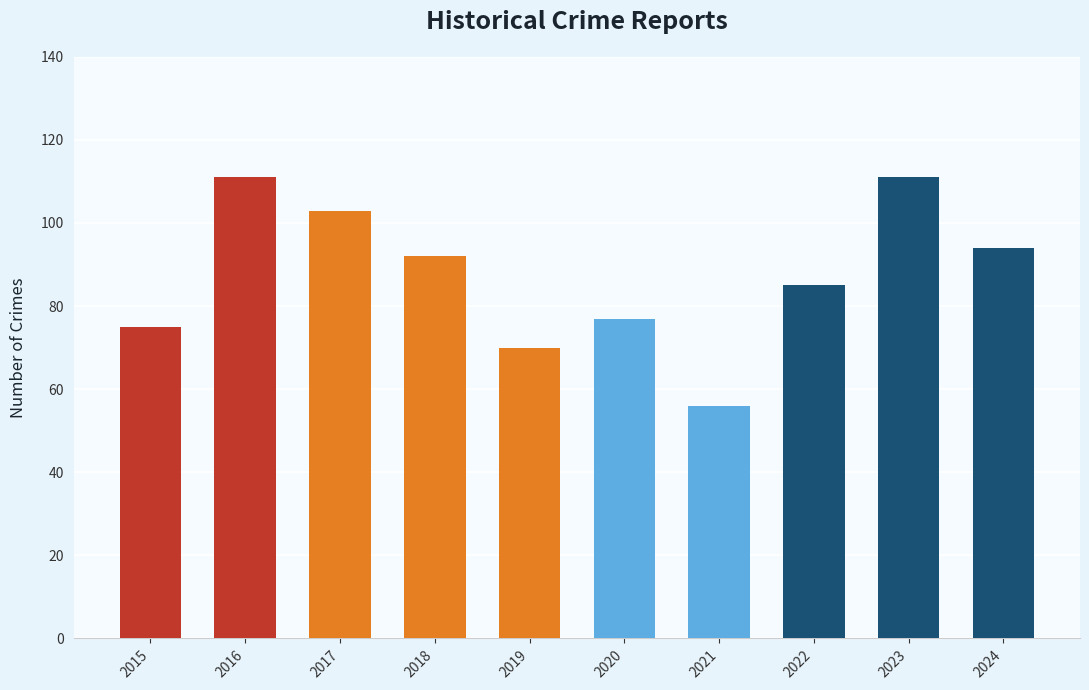

What is the maximum value shown in the chart?

111